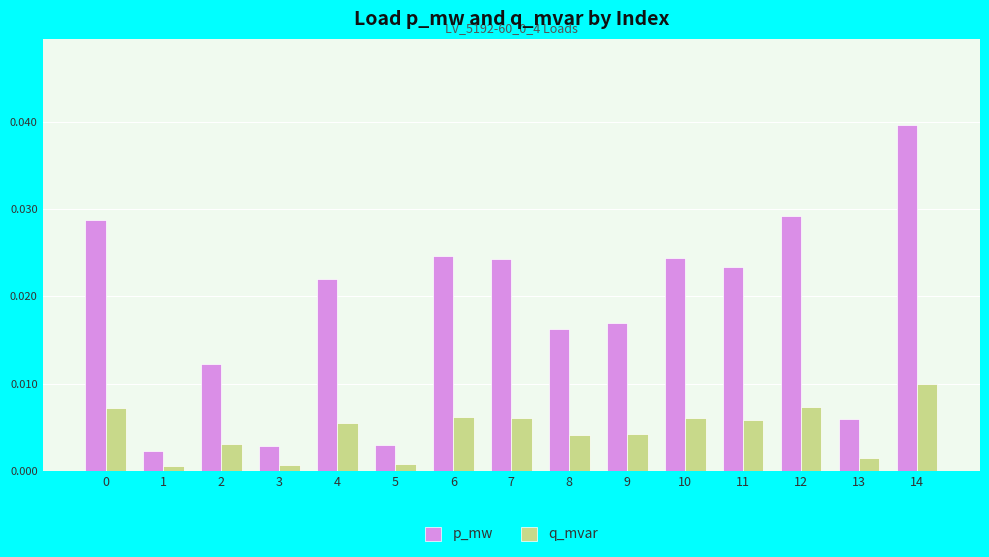

What is the sum of all p_mw values?

0.3